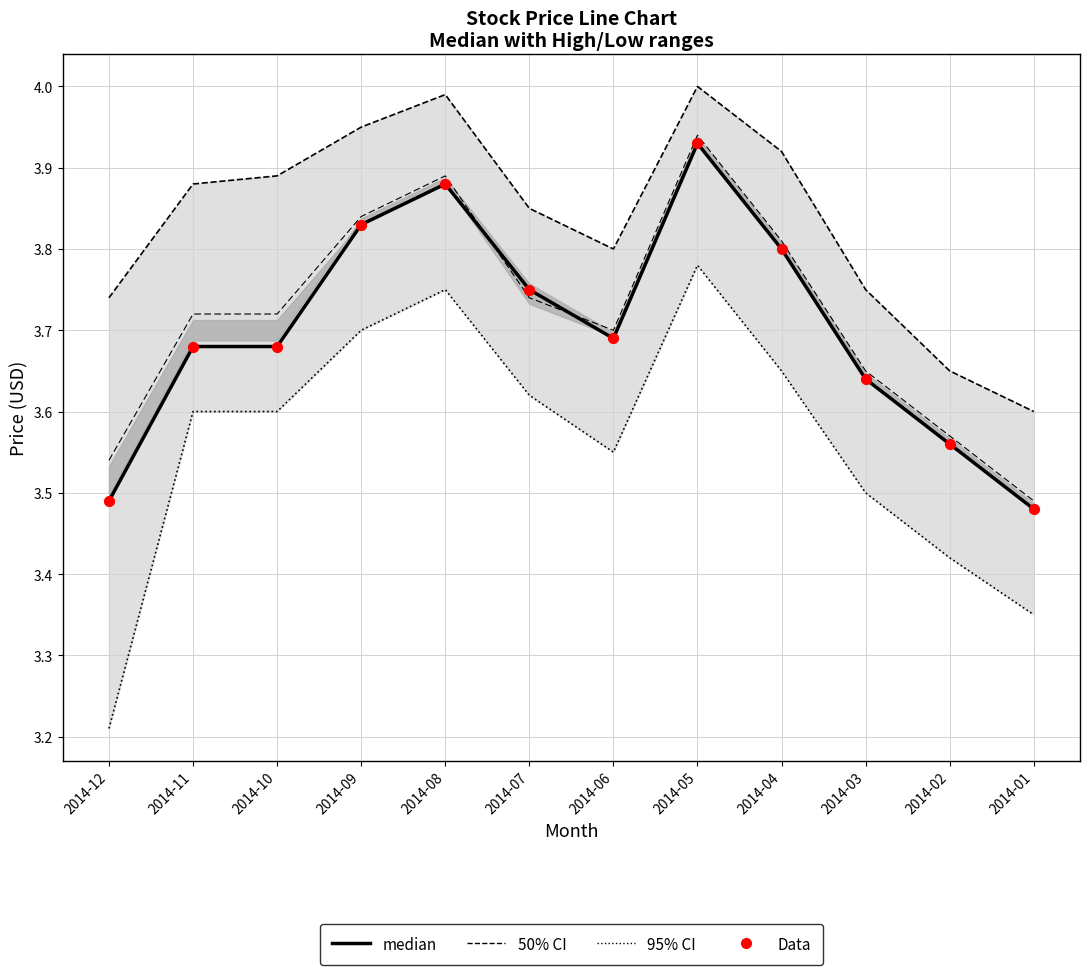

What is the total value across all series at 2014-08?

19.4